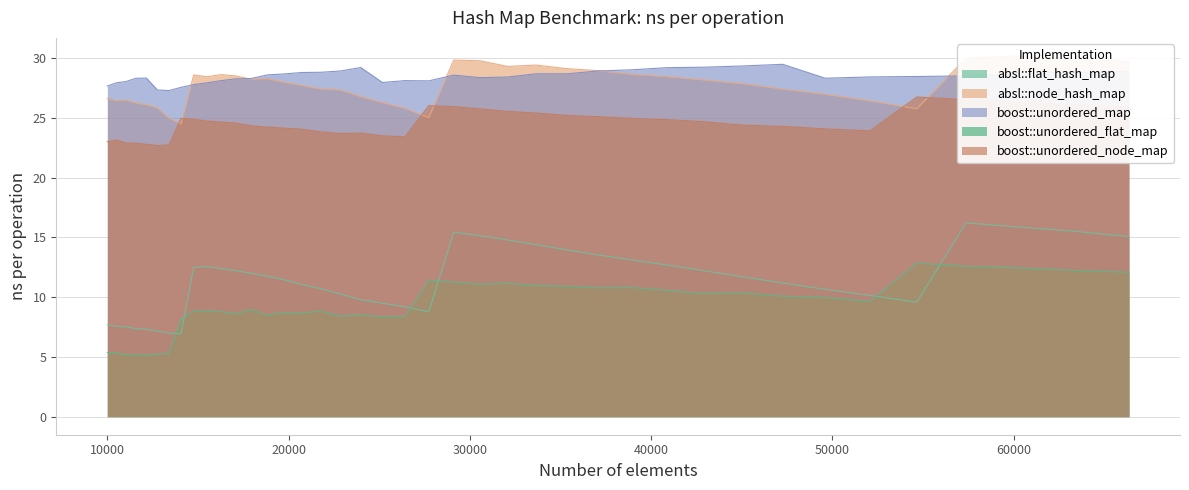

At which label is boost::unordered_flat_map closest to 8?

14063